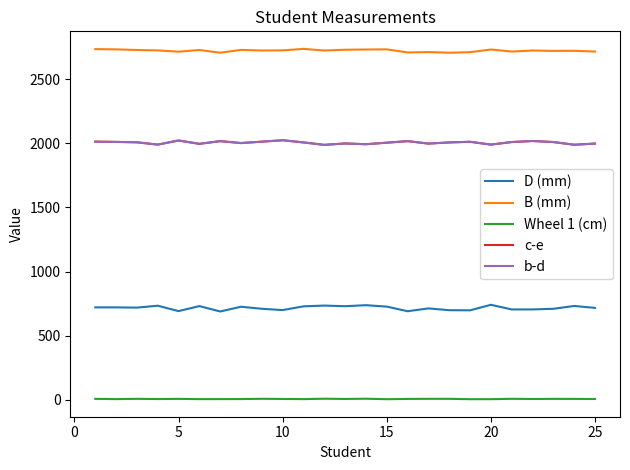

What is the difference between the second highest and minimum values in the c-e series?

34.0